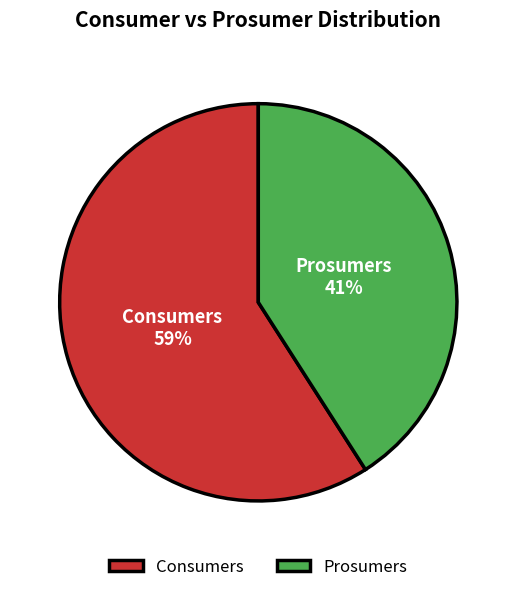

What is the ratio of the value at Consumers to the value at Prosumers?

1.4